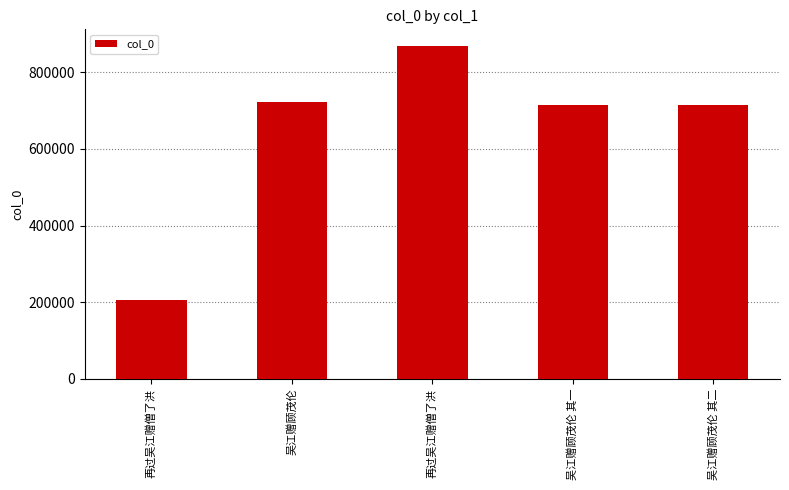

Is it true that the value at 再过吴江赠僧了洪 is 868708?

True